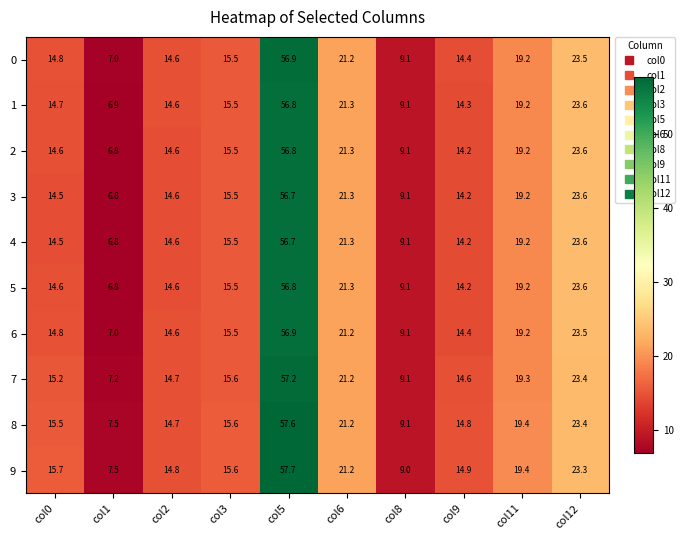

At which label is 1 closest to 31?

col12